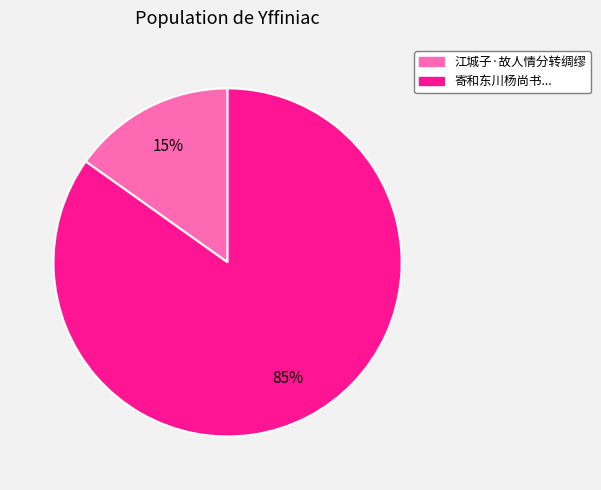

Count the number of slices in the pie.

2